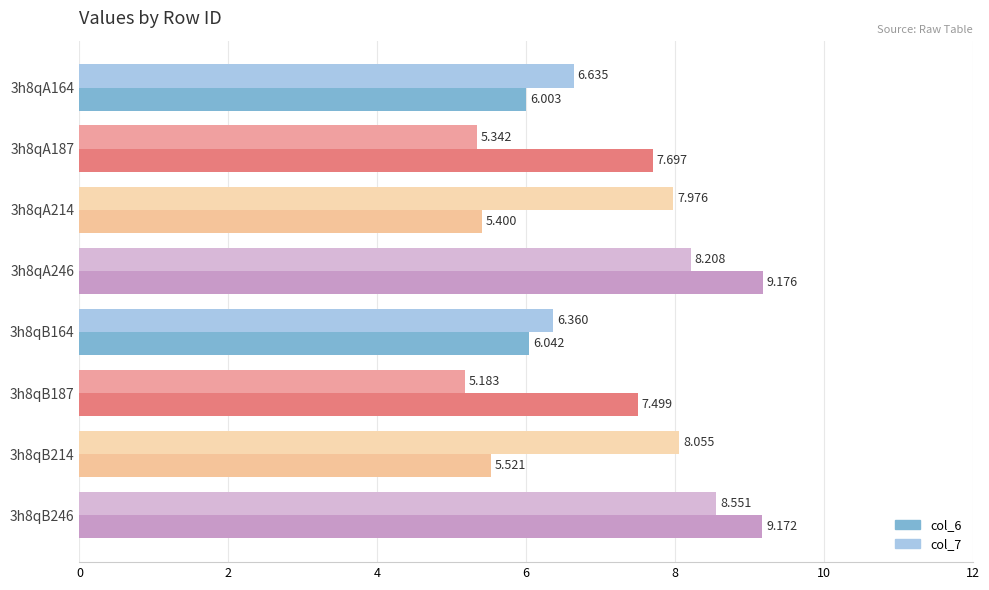

How many data points in col_7 are above 7?

4